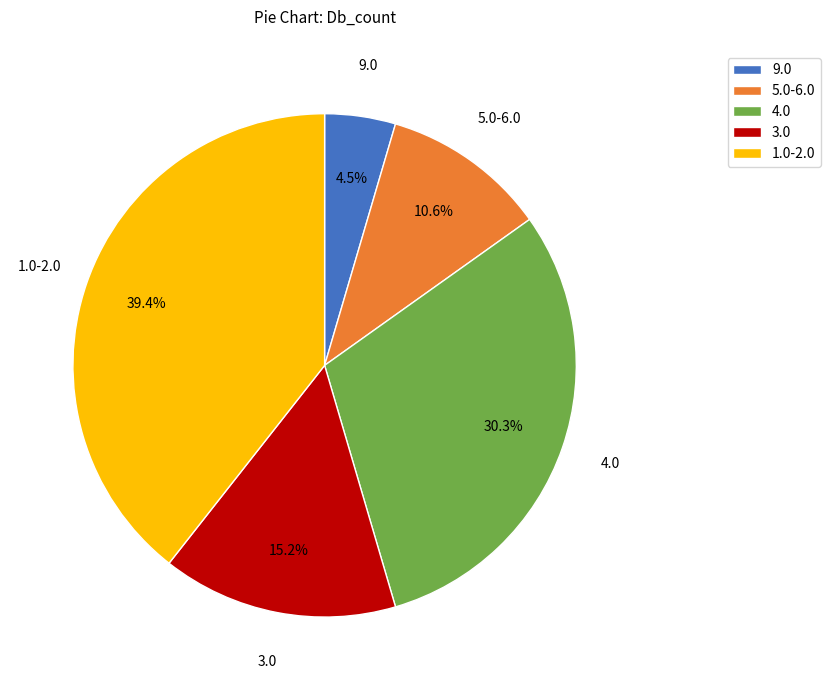

What is the ratio of the value at 1.0-2.0 to the value at 3.0?

2.6